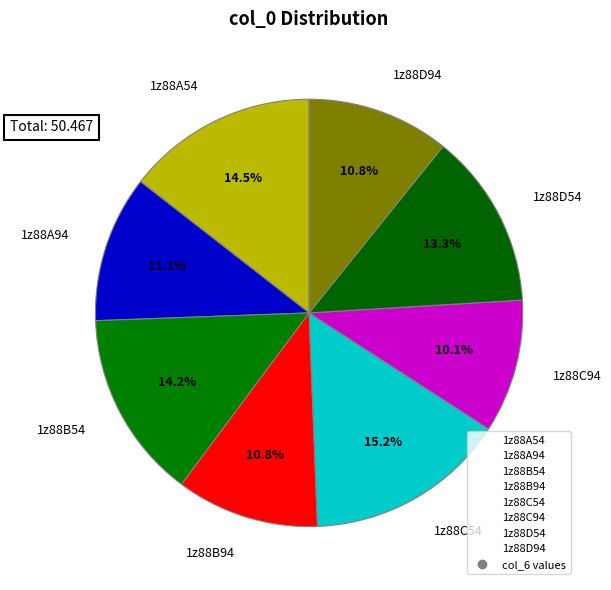

Between 1z88B94 and 1z88C94, which is larger?

1z88B94